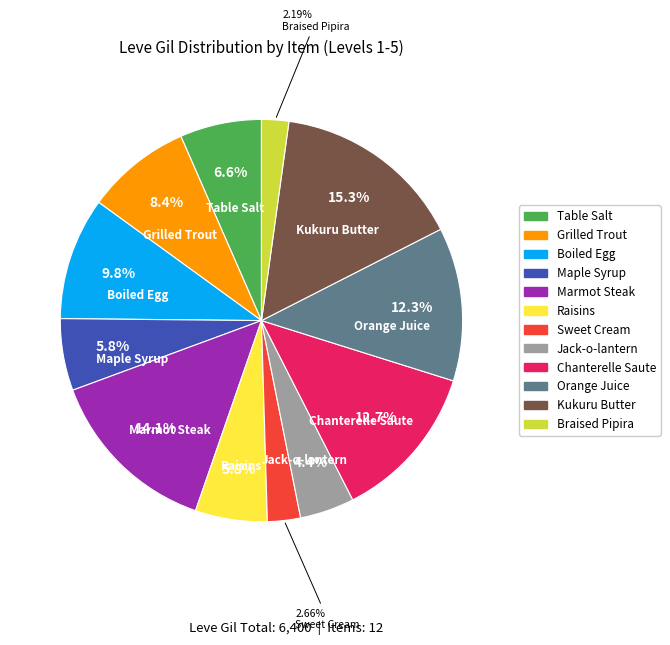

Which category has the biggest portion of the pie?

Kukuru Butter